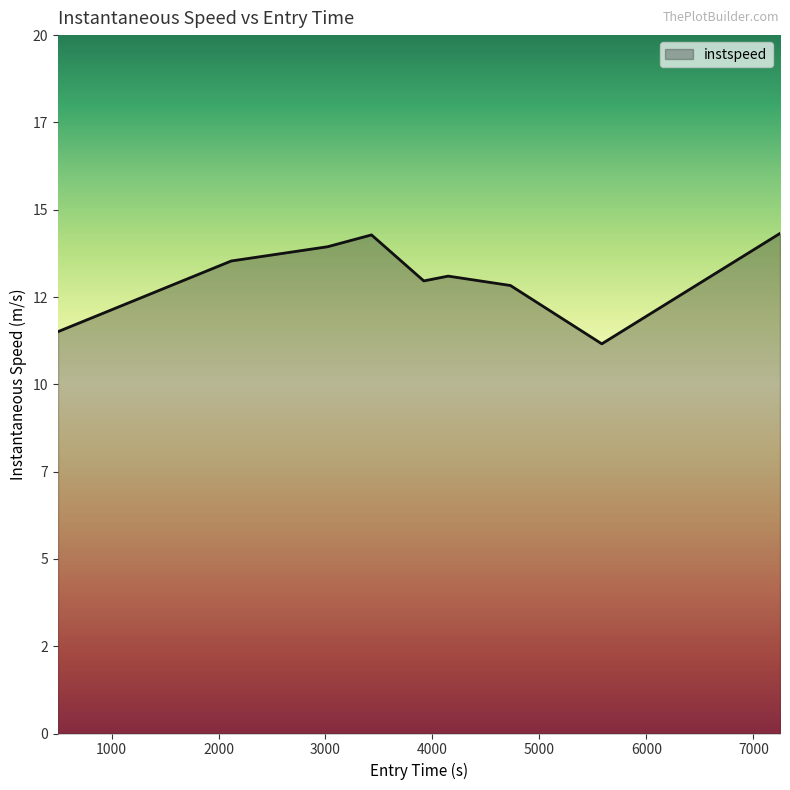

Which label corresponds to the largest value in the chart?

7249.320995517887